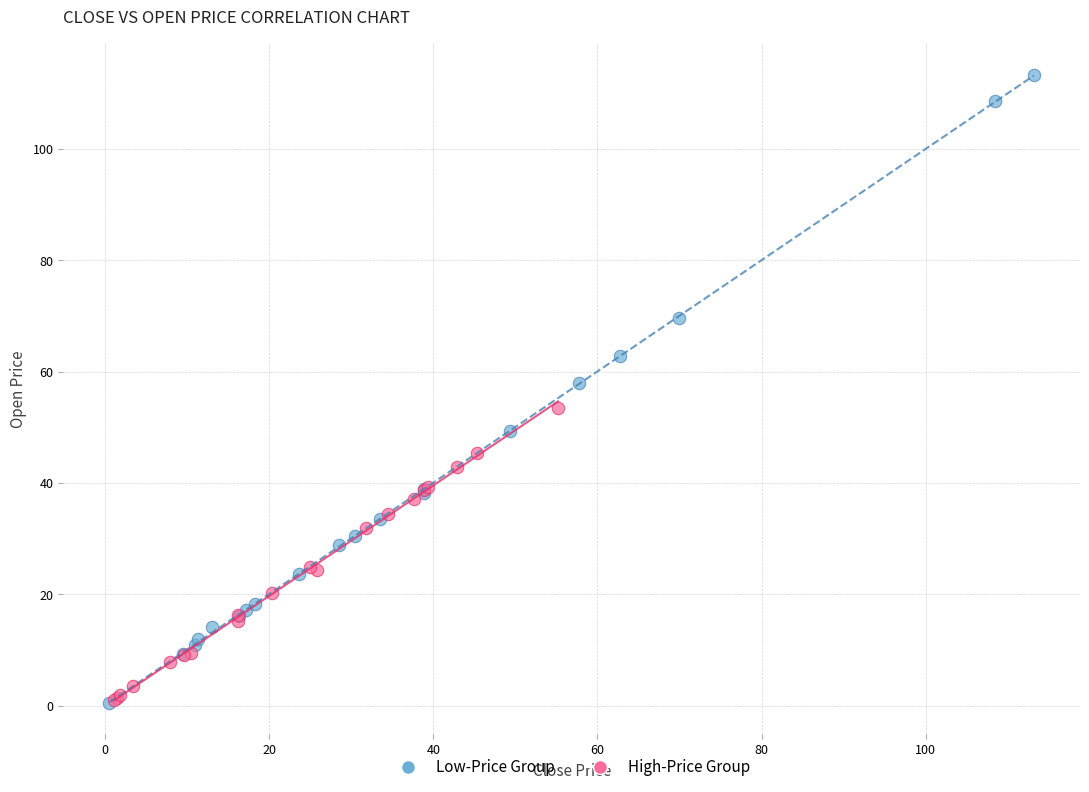

Which series has the widest spread of Y values?

Low-Price Group